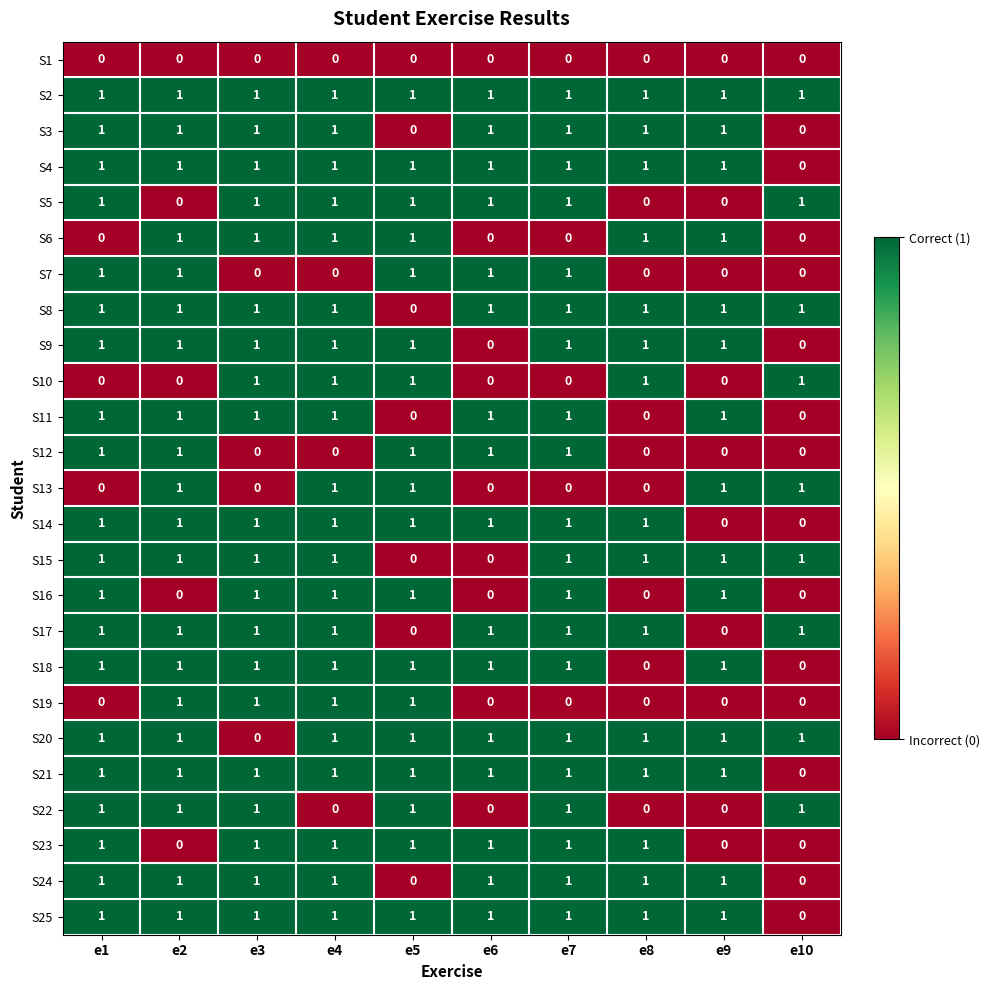

At which category is the sum across all series the highest?

e4